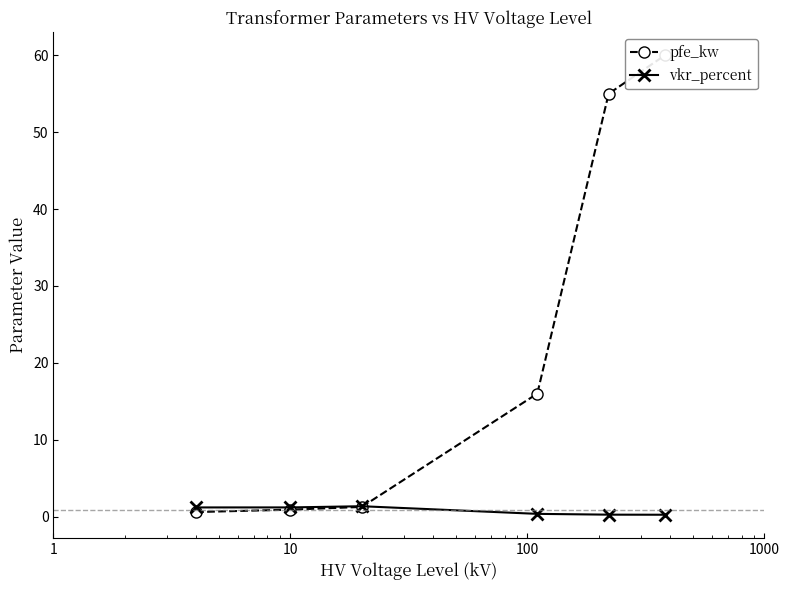

Reading right to left, transcribe all the data shown in this chart.

pfe_kw: 60.0	55.0	16.0	1.3	0.9	0.6
vkr_percent: 0.2	0.3	0.4	1.4	1.2	1.2